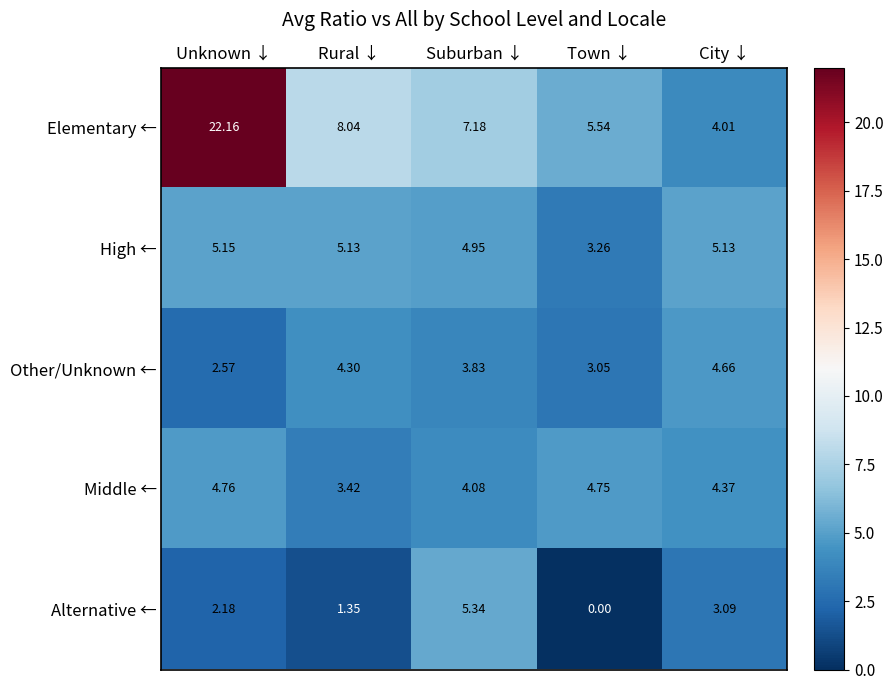

Which series has the largest total across all categories?

Elementary ←